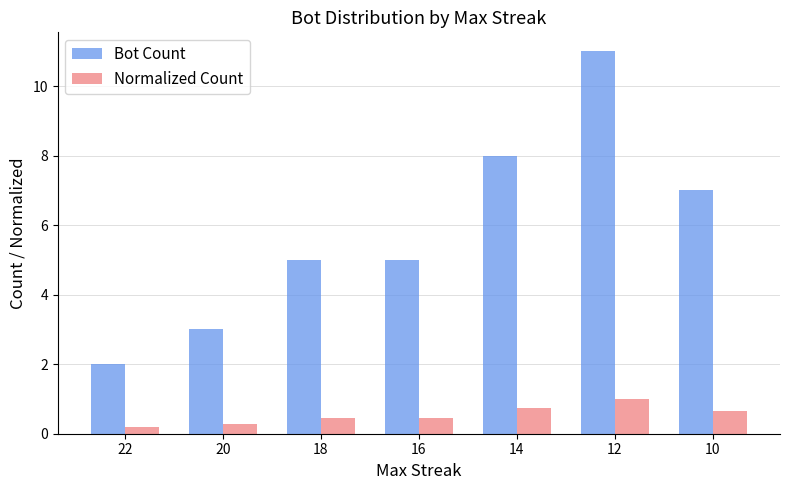

What is the lowest value of the Bot Count series?

2.0